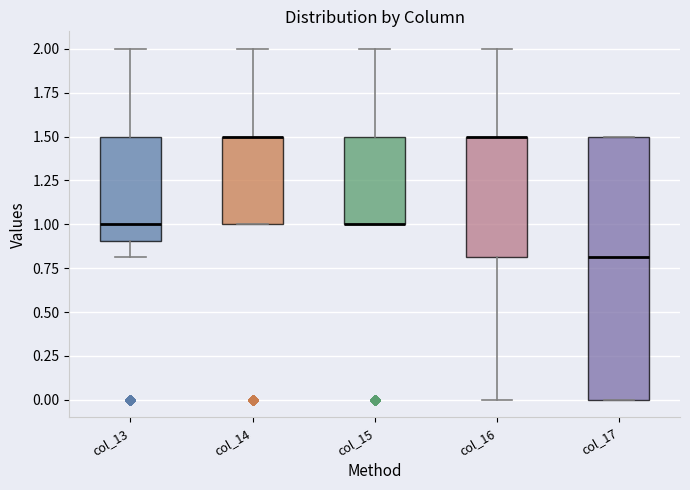

Reading left to right, transcribe this box plot: for each box, give where its median line is, the range the box spans, and where its two whiskers end, as read against the y-axis. The values are not printed on the chart, so give them approximately, as read against the axis.

col_13: median 1.0, box 0.9 to 1.5, whiskers 0.8 to 2.0
col_14: median 1.5 (drawn on the box's upper edge), box 1.0 to 1.5, whiskers 1.0 to 2.0
col_15: median 1.0 (drawn on the box's lower edge), box 1.0 to 1.5, whiskers 1.0 to 2.0
col_16: median 1.5 (drawn on the box's upper edge), box 0.8 to 1.5, whiskers 0.0 to 2.0
col_17: median 0.8, box 0.0 to 1.5, whiskers 0.0 to 1.5